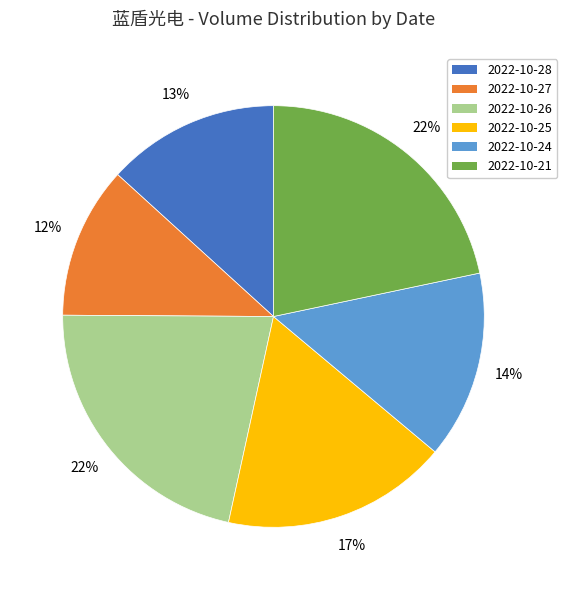

To the nearest percent, what is the average slice percentage?

17%